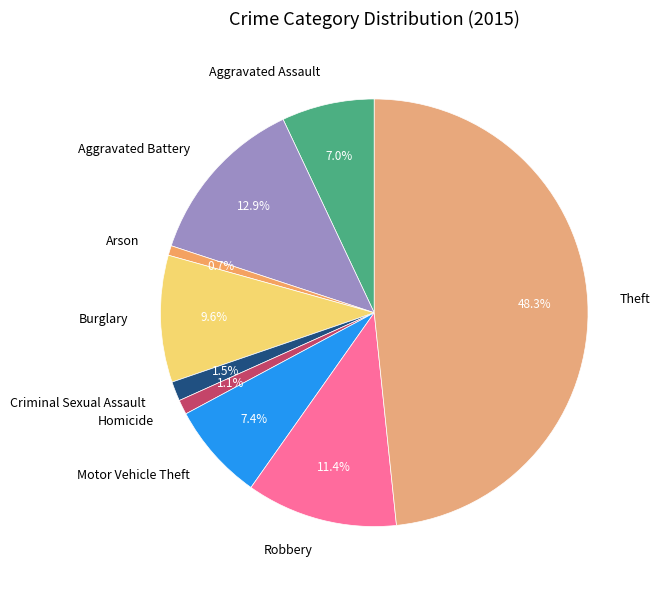

What is the largest slice in the pie chart?

Theft